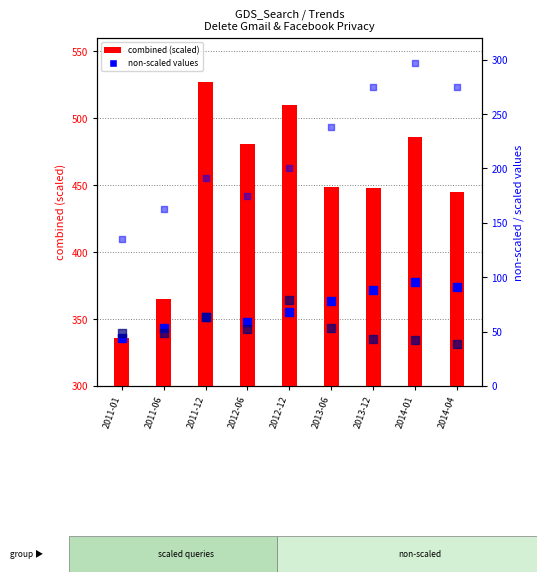

What is the total value across all series at 2011-01?

564